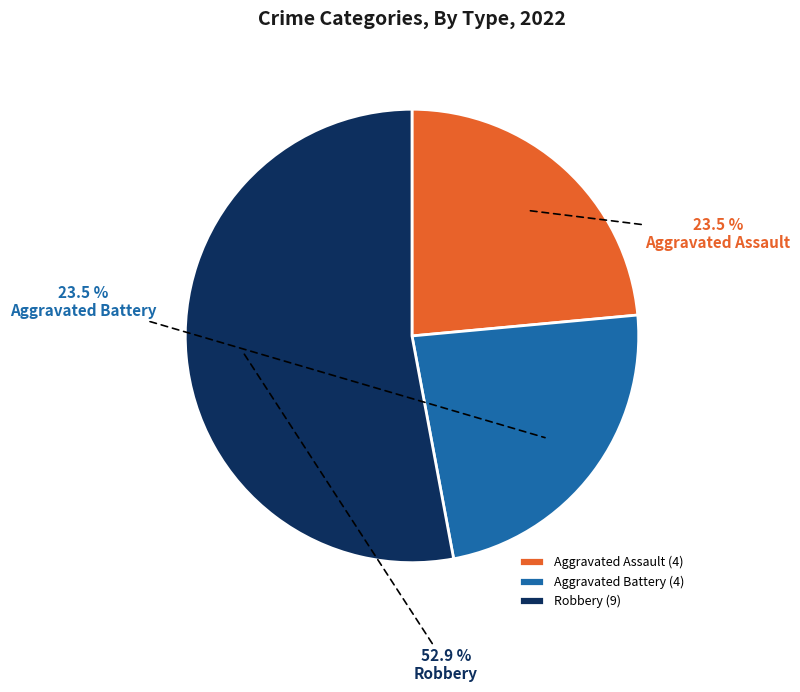

To the nearest percent, what is the difference between the largest and smallest slice percentages?

29%